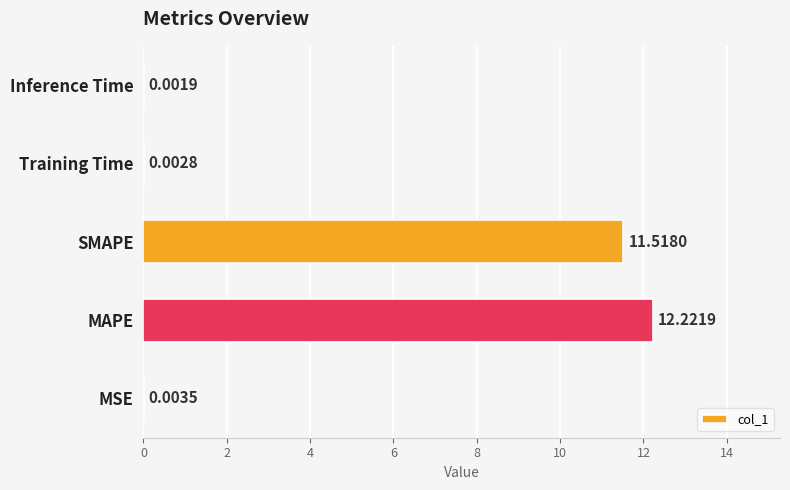

Which label corresponds to the largest value in the chart?

MAPE